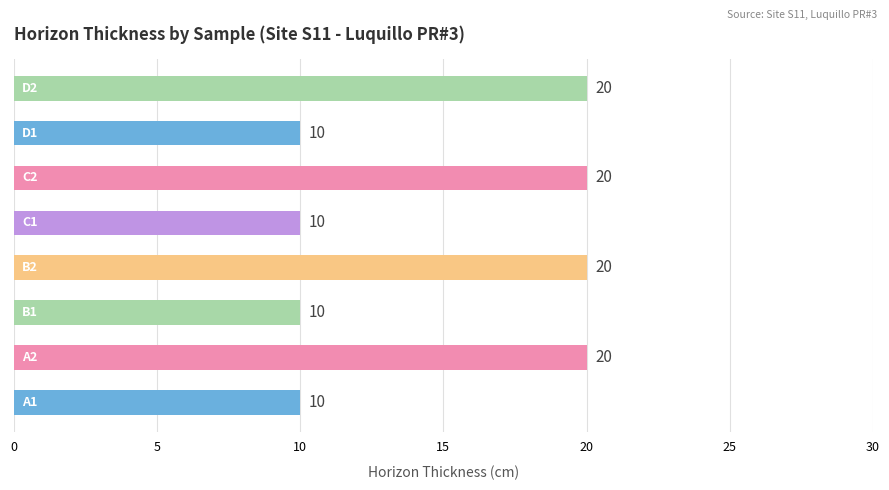

How many values are between 10 and 20?

8